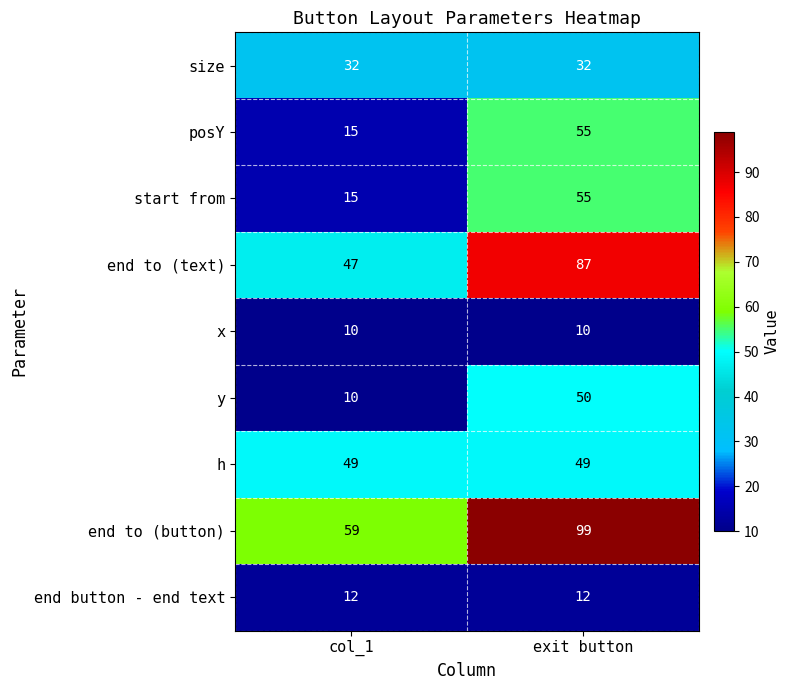

Is it true that end button - end text equals 12 at exit button?

True